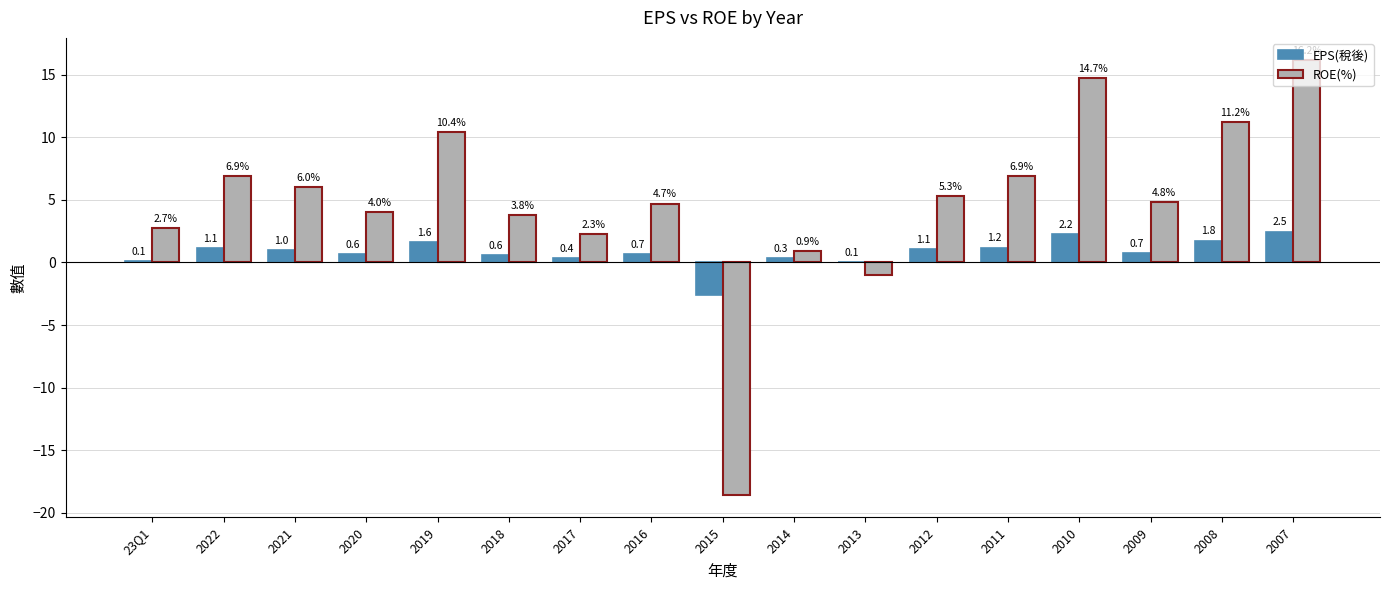

What is the highest value of the EPS(稅後) series?

2.5